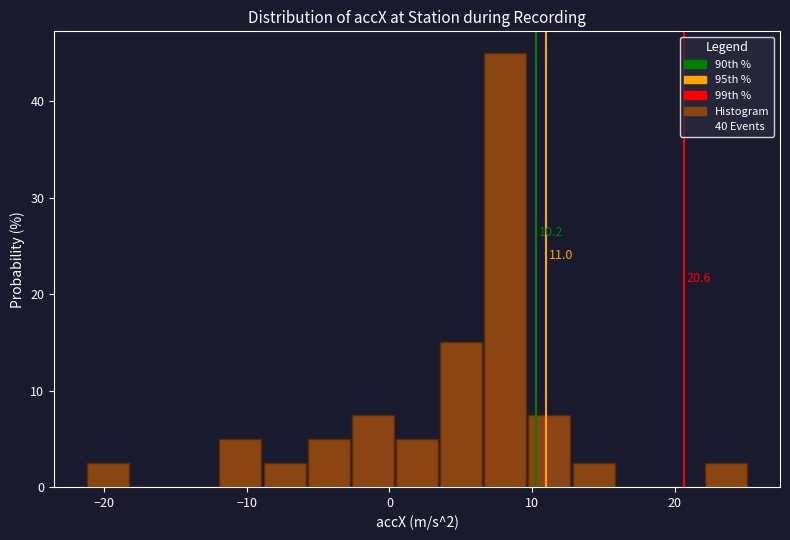

Around what value on the x-axis is the tallest bar? Give the approximate position of its centre, as read against the axis.

8